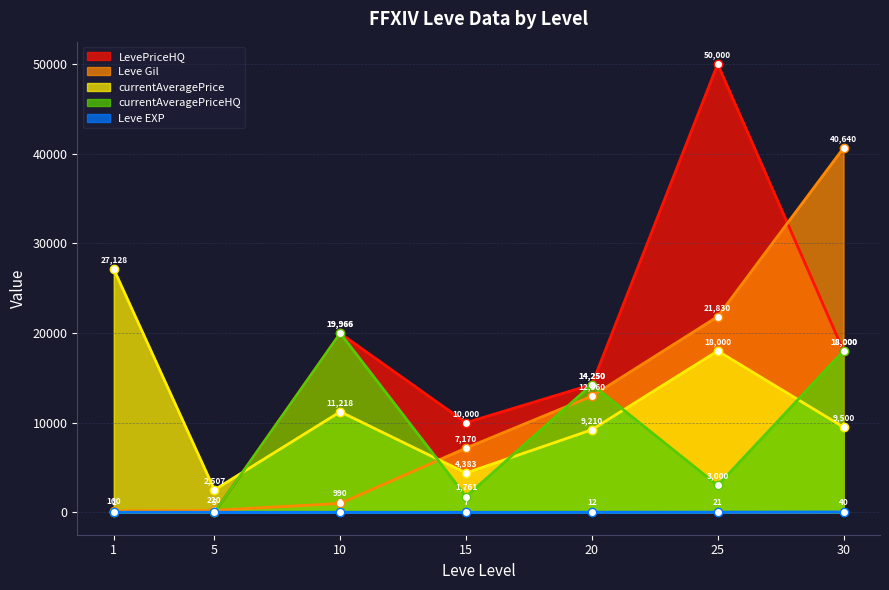

What is the difference between the highest and lowest values at 10?

19957